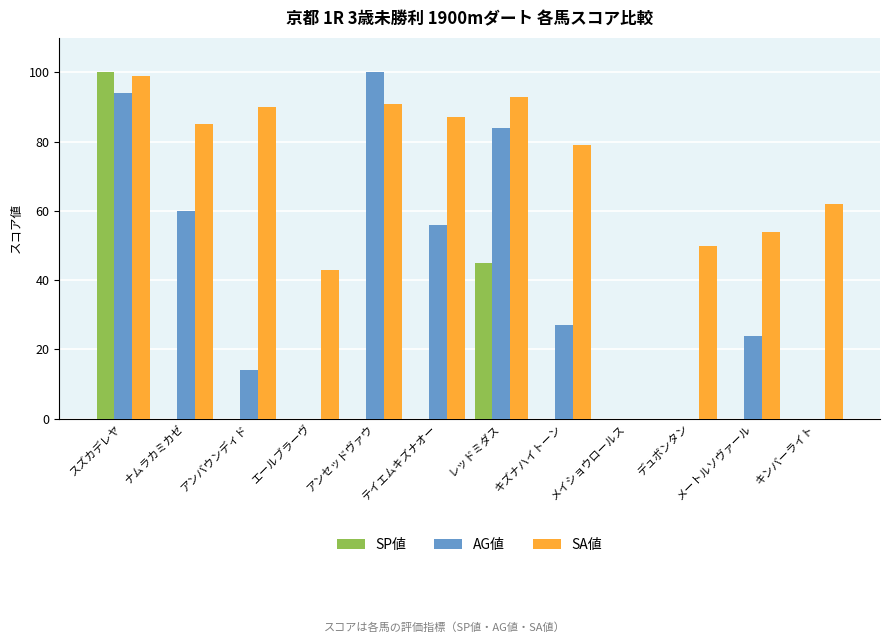

Which category has the highest value in the SA値 series?

スズカデレヤ